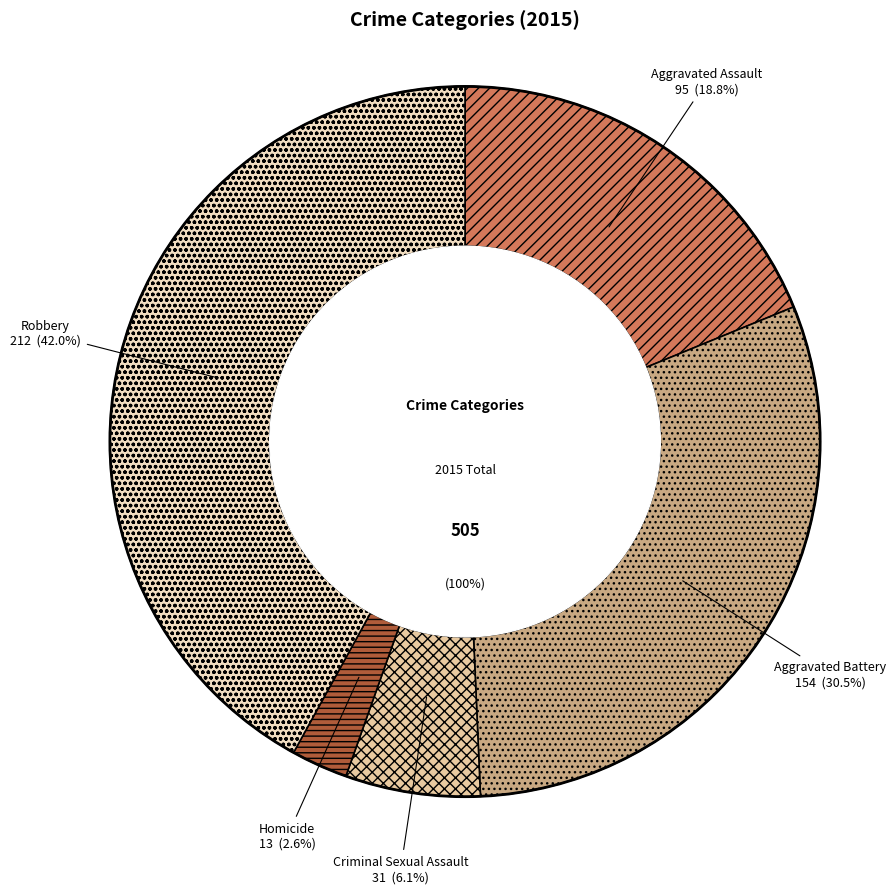

To the nearest percent, what percentage of the pie is Aggravated Assault?

19%